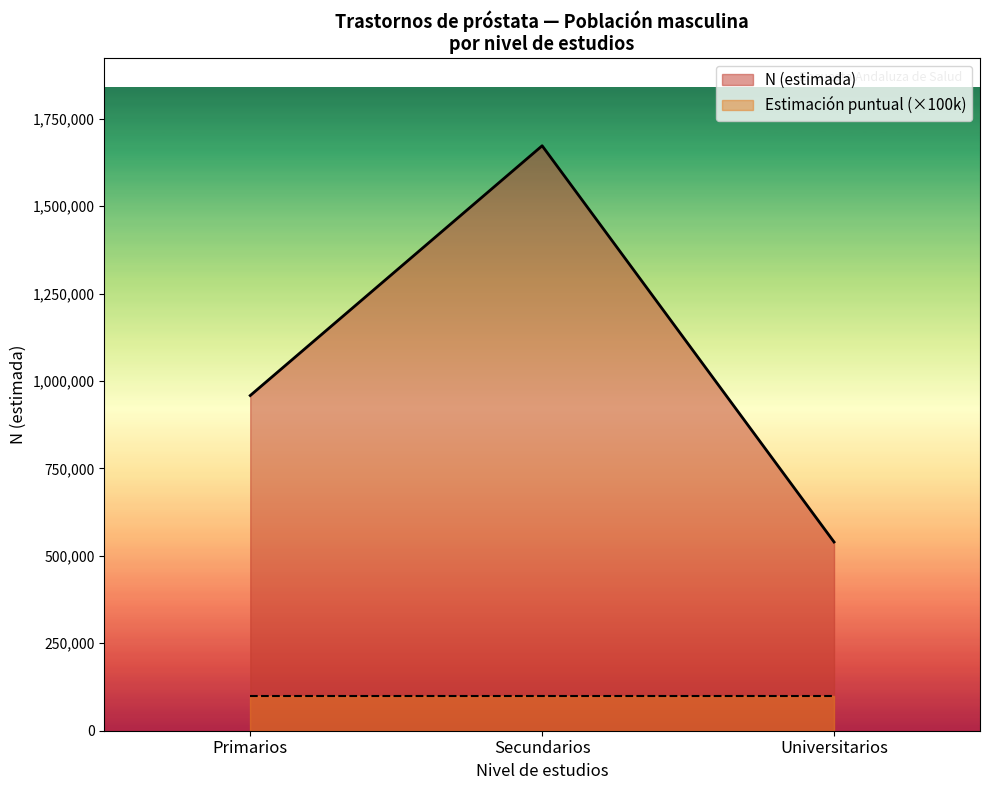

What is the approximate value of N (estimada) at Secundarios?

1672427